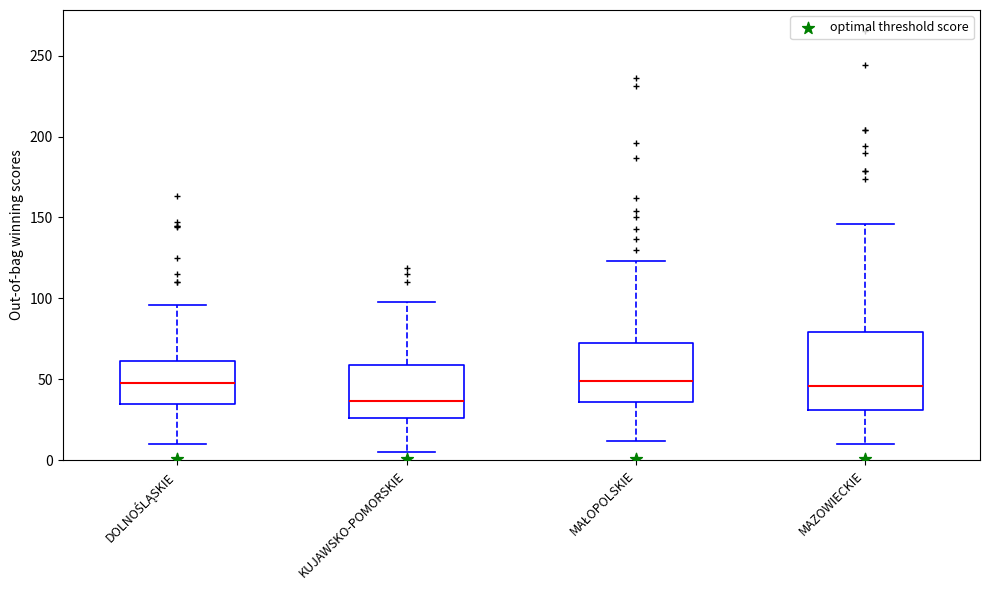

Reading left to right, transcribe this box plot: for each box, give where its median line is, the range the box spans, and where its two whiskers end, as read against the y-axis. The values are not printed on the chart, so give them approximately, as read against the axis.

DOLNOŚLĄSKIE: median 50, box 35 to 60, whiskers 10 to 95
KUJAWSKO-POMORSKIE: median 35, box 25 to 60, whiskers 5 to 100
MAŁOPOLSKIE: median 50, box 35 to 75, whiskers 10 to 125
MAZOWIECKIE: median 45, box 30 to 80, whiskers 10 to 145